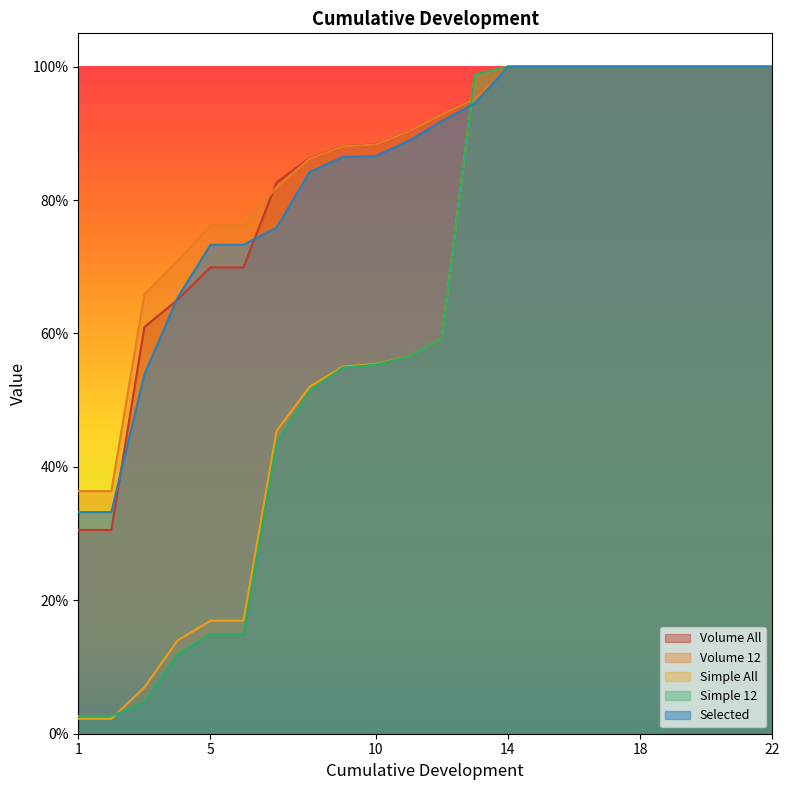

After their last crossing, which series has the higher values: Simple All or Volume All?

Simple All